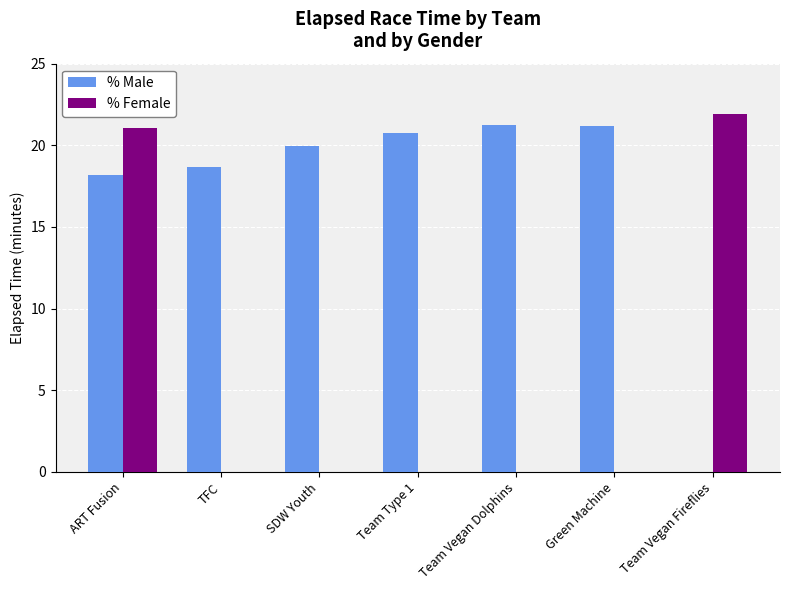

Reading right to left, extract all data points from this chart.

% Male: Team Vegan Fireflies=0.0	Green Machine=21.2	Team Vegan Dolphins=21.2	Team Type 1=20.8	SDW Youth=20.0	TFC=18.7	ART Fusion=18.2
% Female: Team Vegan Fireflies=21.9	Green Machine=0.0	Team Vegan Dolphins=0.0	Team Type 1=0.0	SDW Youth=0.0	TFC=0.0	ART Fusion=21.0